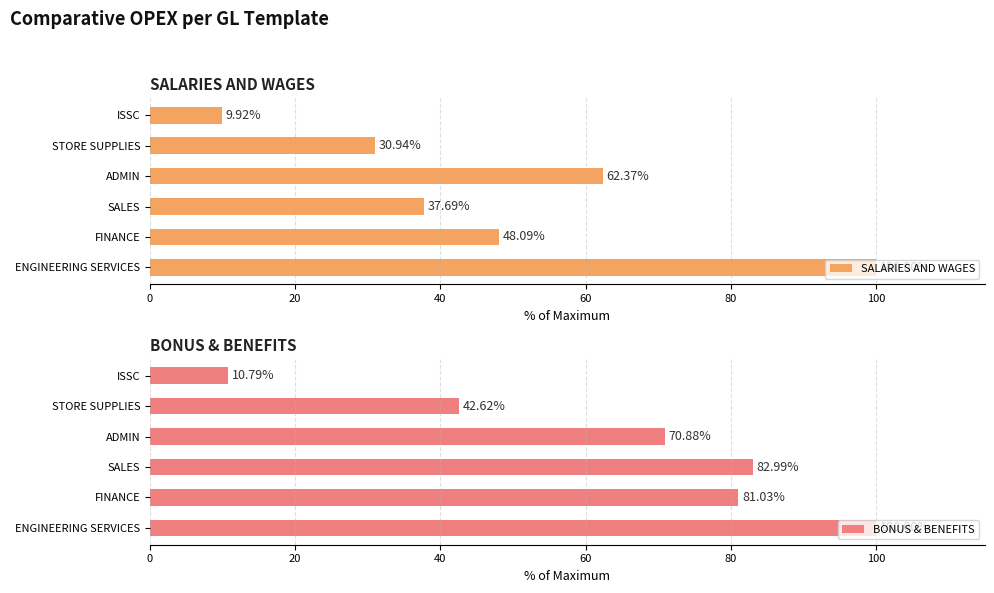

How many distinct data groups are displayed?

2